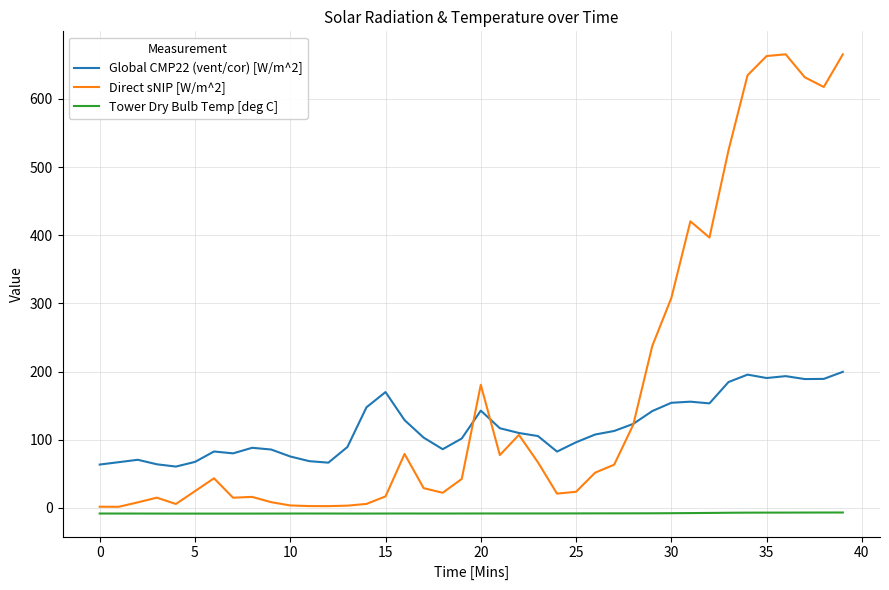

Which series has the largest range (max minus min)?

Direct sNIP [W/m^2]